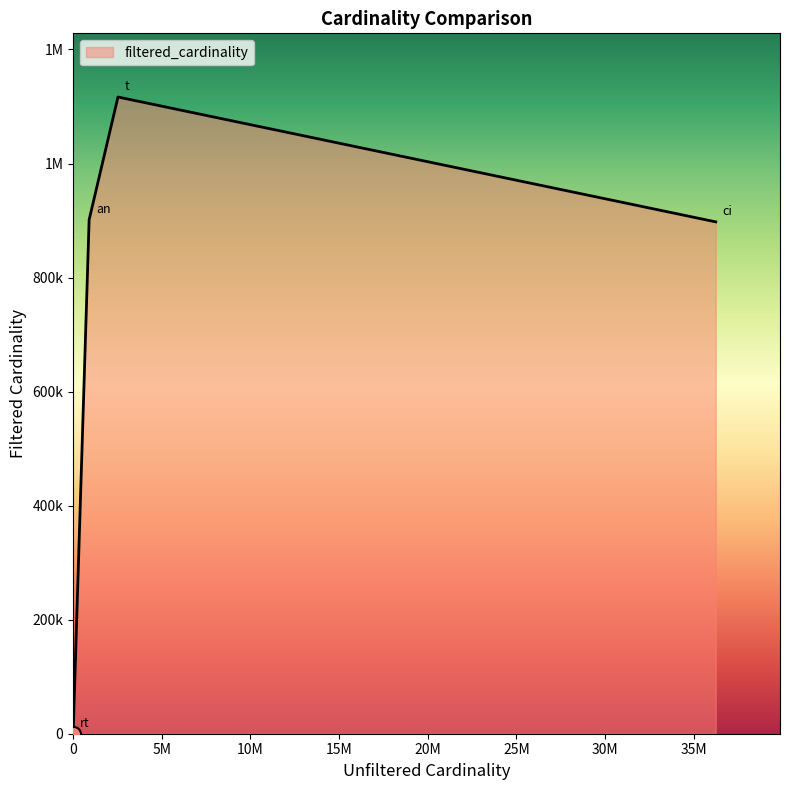

Is this an area chart (filled region under the line)?

Yes